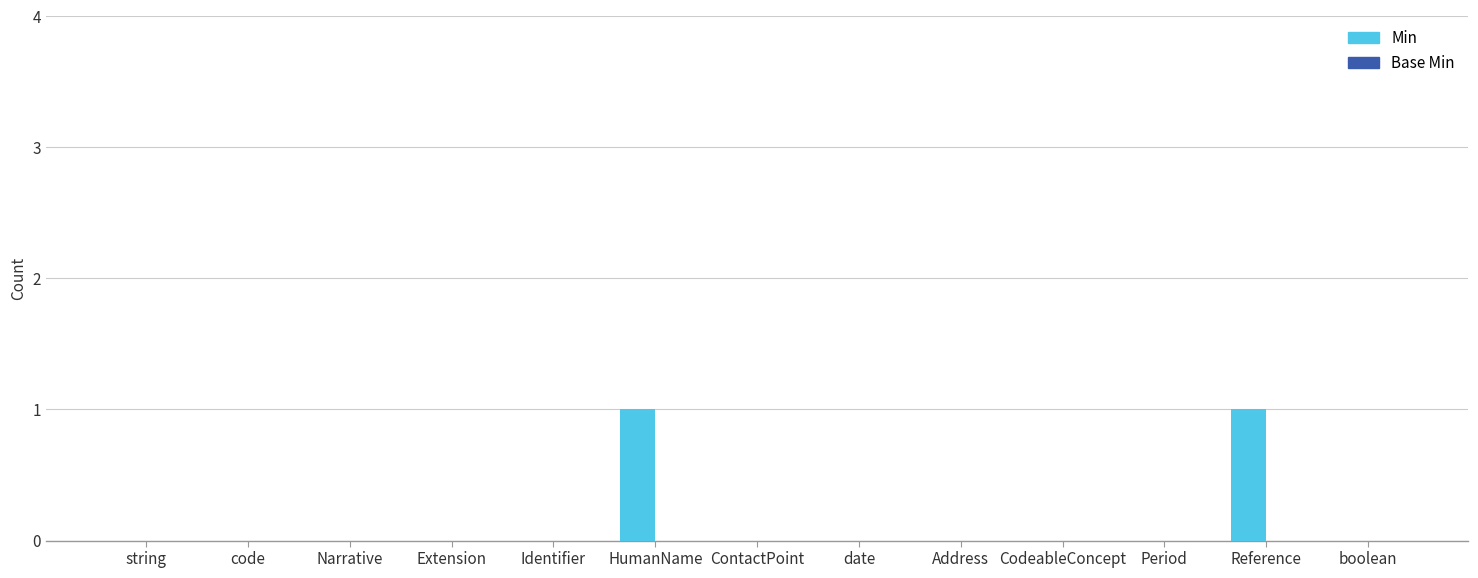

True or false: the data shows -1 at boolean.

False